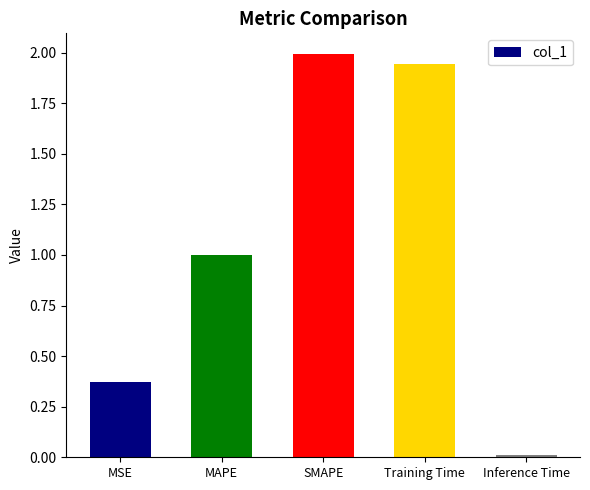

What is the change in value from MSE to Inference Time?

-0.4